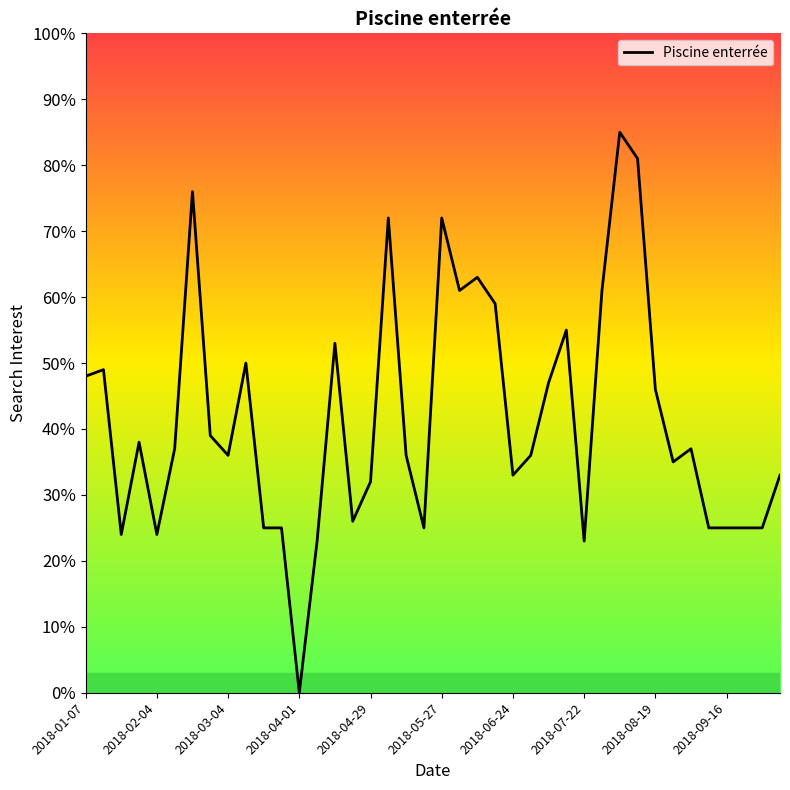

Count the number of categories in the chart.

40